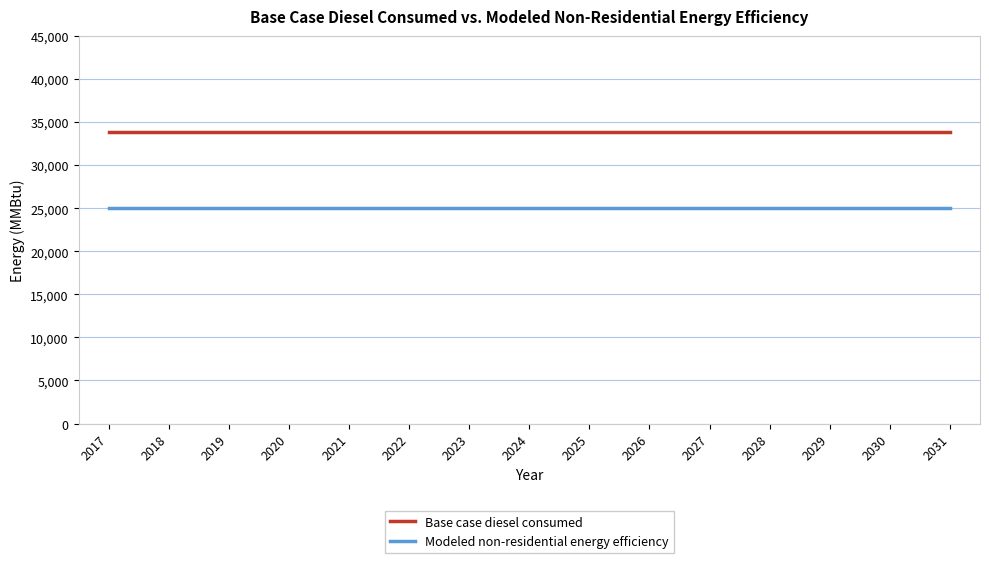

What is the total value across all series at 2030?

58961.9